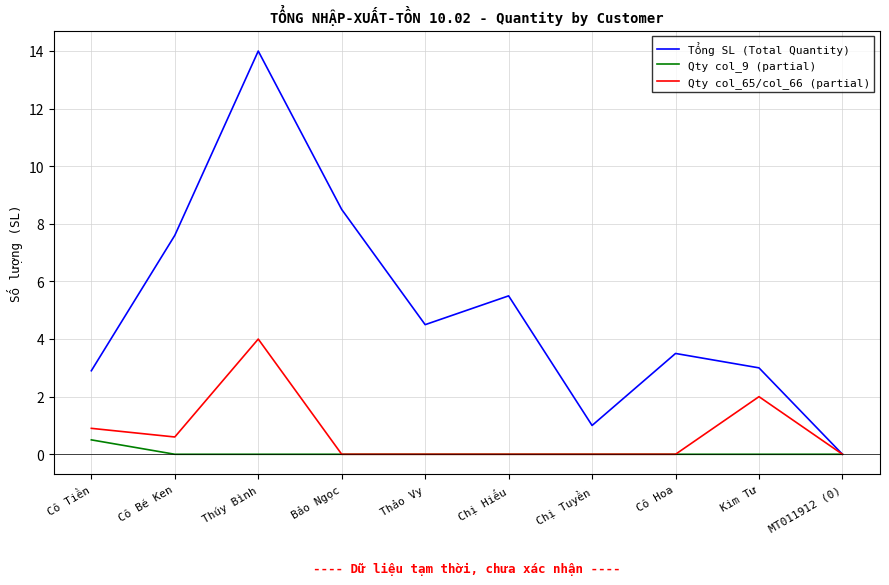

At which category does the chart reach its peak across all series?

Thúy Bình